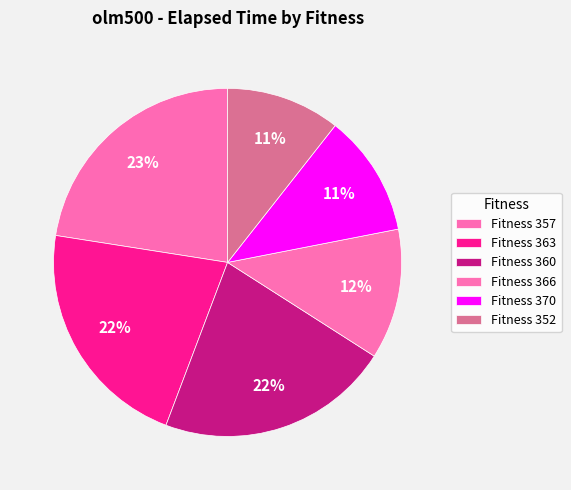

How many segments does this pie chart have?

6